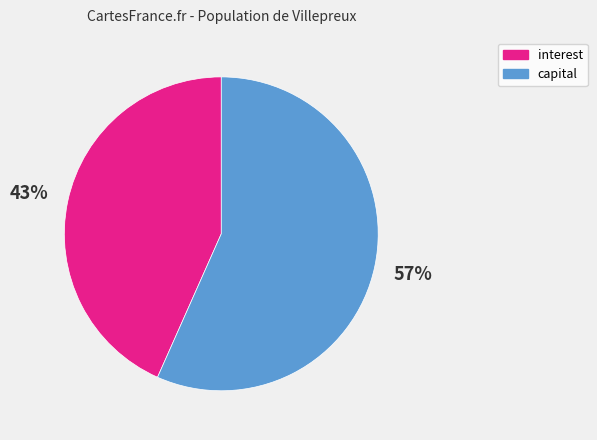

True or false: interest accounts for 43% of the total.

True